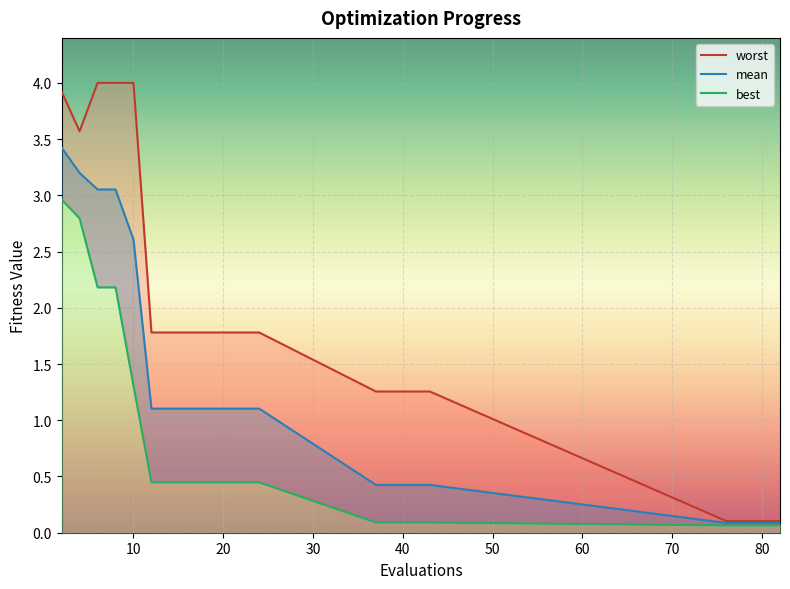

At which label is best closest to 1?

10